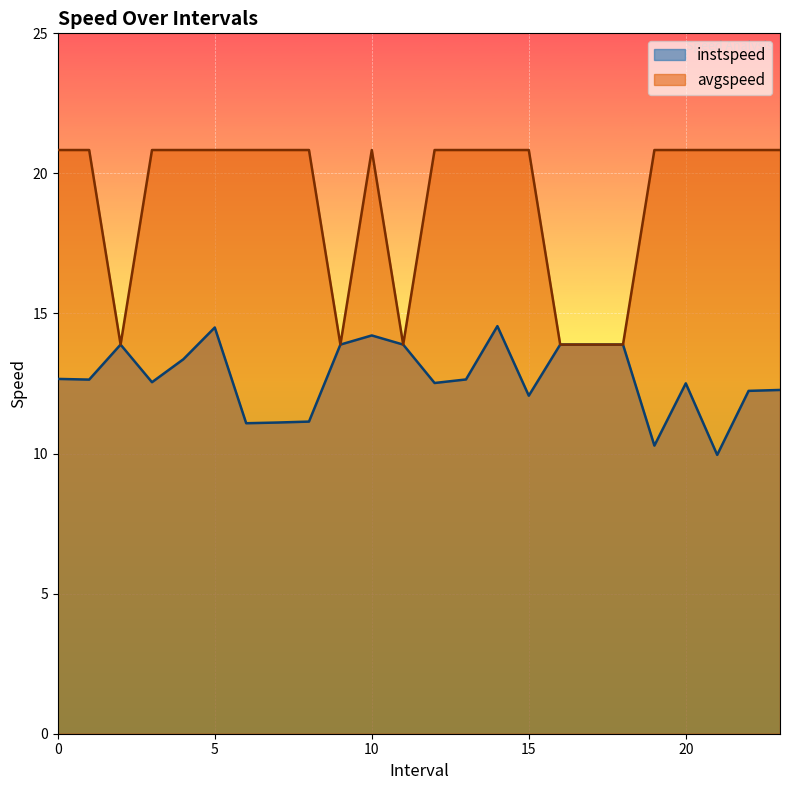

True or false: avgspeed has more than 0 interior local peaks.

True